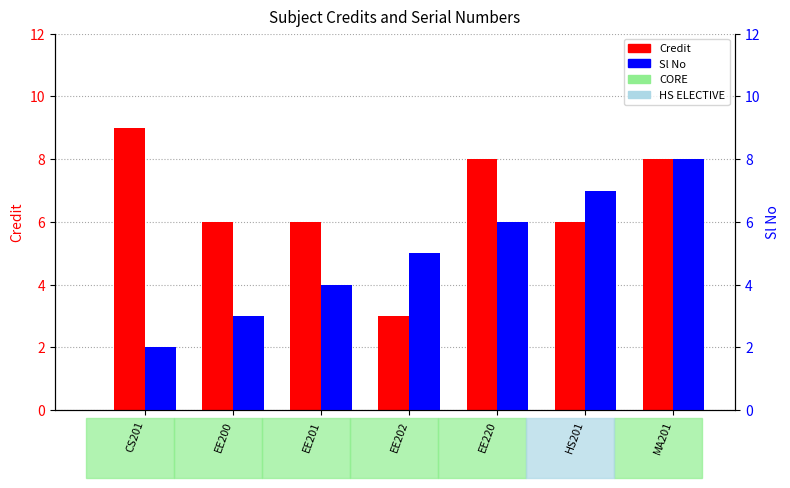

What is the difference between the second highest and second lowest values in the Sl No series?

4